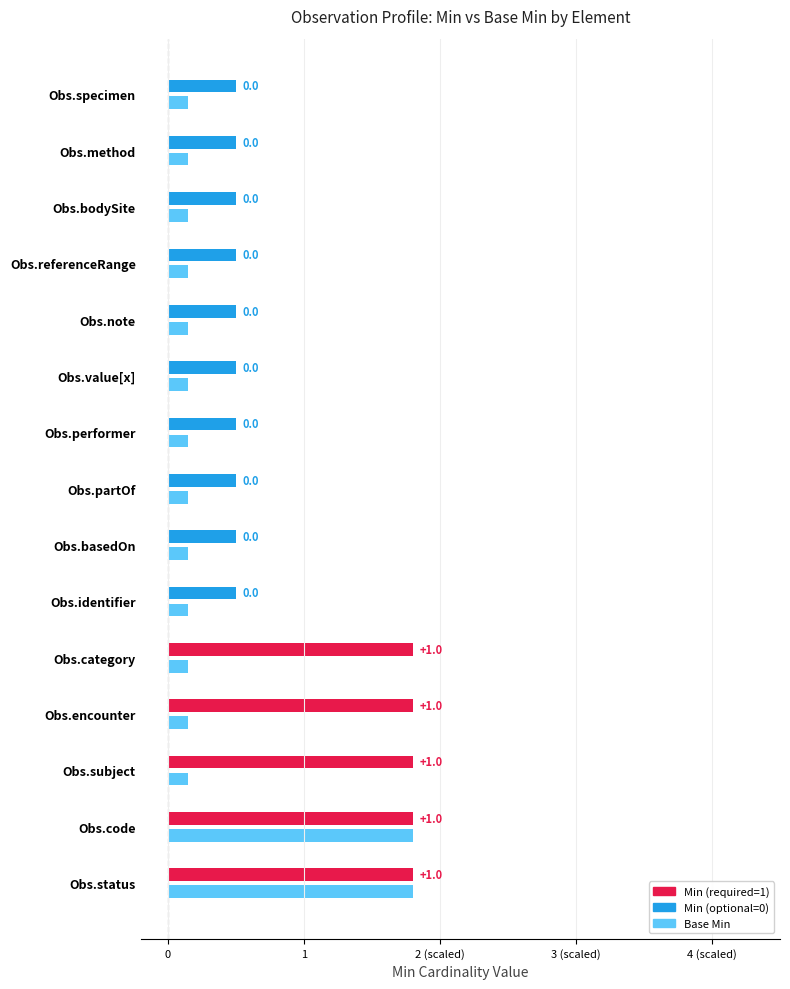

List the series in order of their overall mean, highest first.

min, base_min